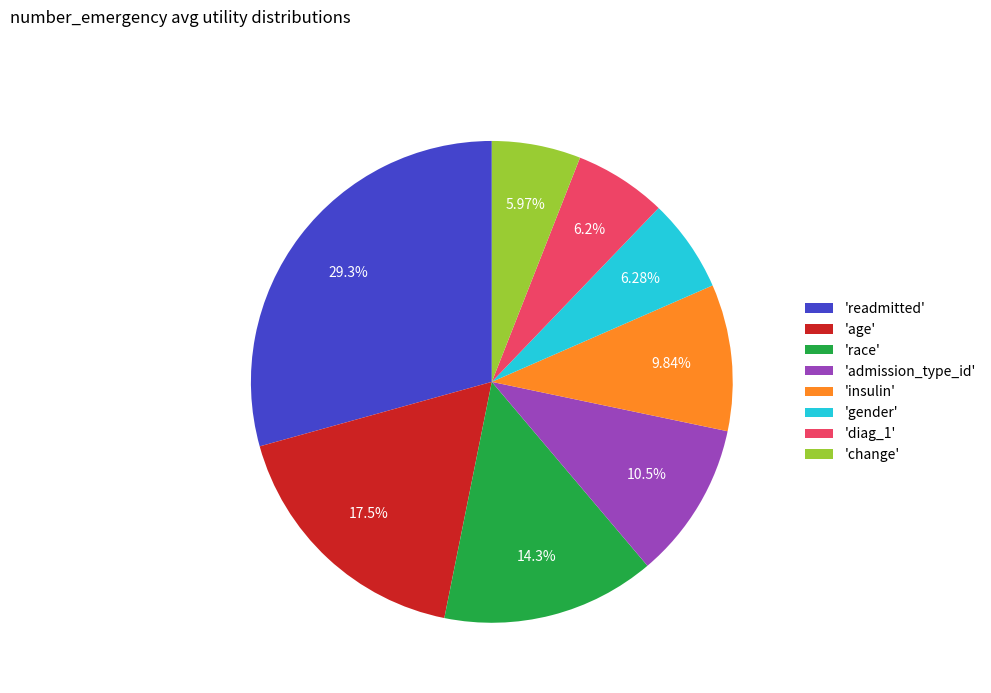

What is the largest slice in the pie chart?

'readmitted'